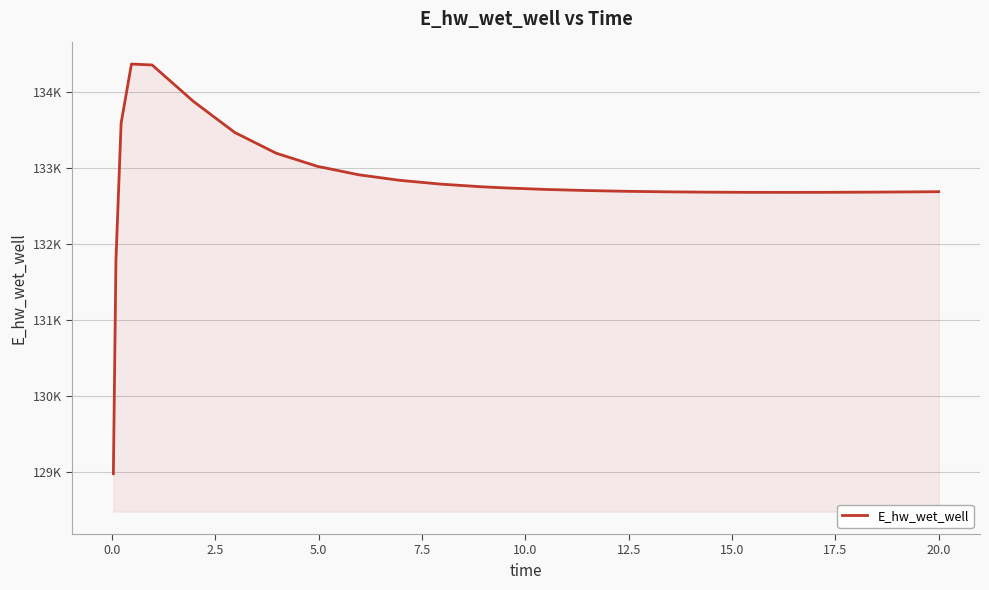

Is this an area chart (filled region under the line)?

Yes